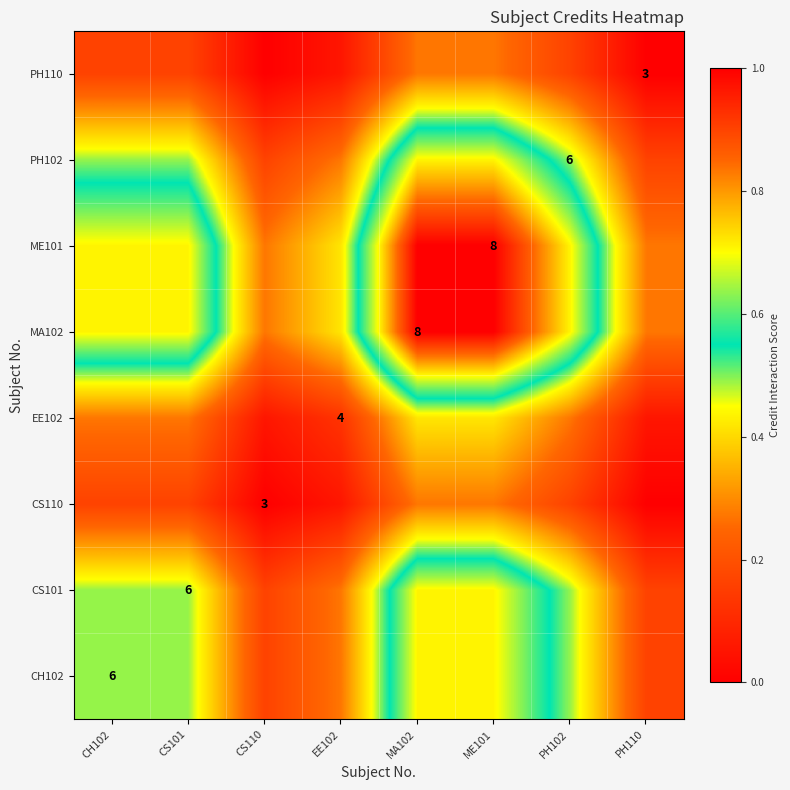

At which category is the sum across all series the highest?

MA102